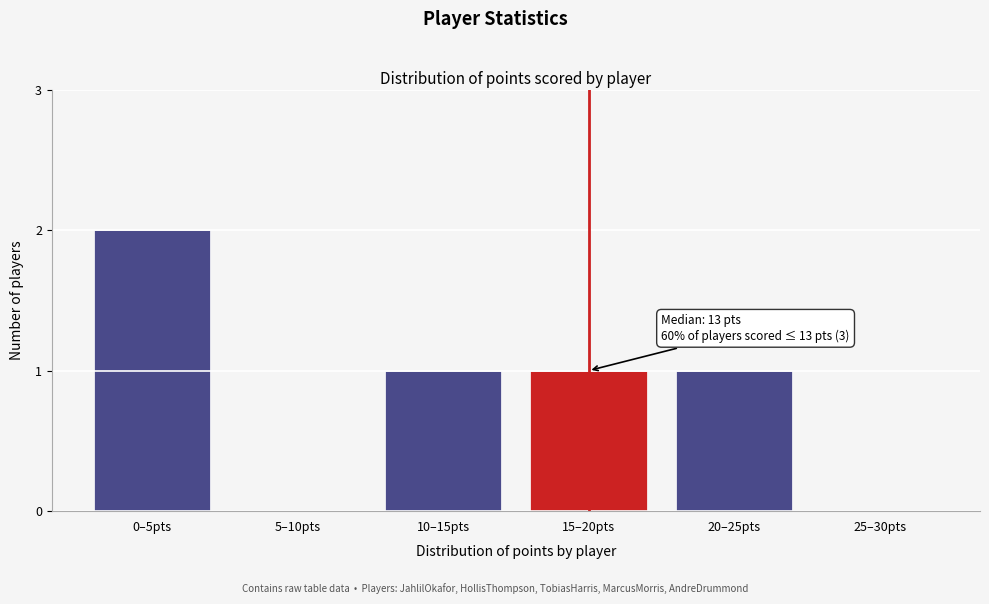

Reading left to right, list all the values displayed in this chart.

0–5pts=2	5–10pts=0	10–15pts=1	15–20pts=1	20–25pts=1	25–30pts=0